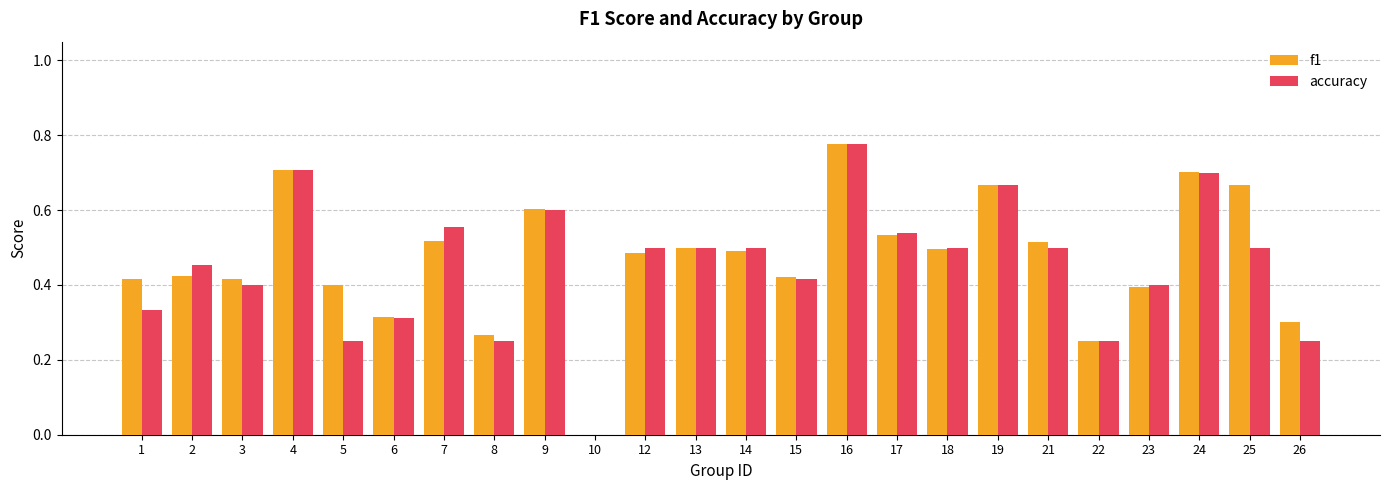

What is the total value across all series at 9?

1.2